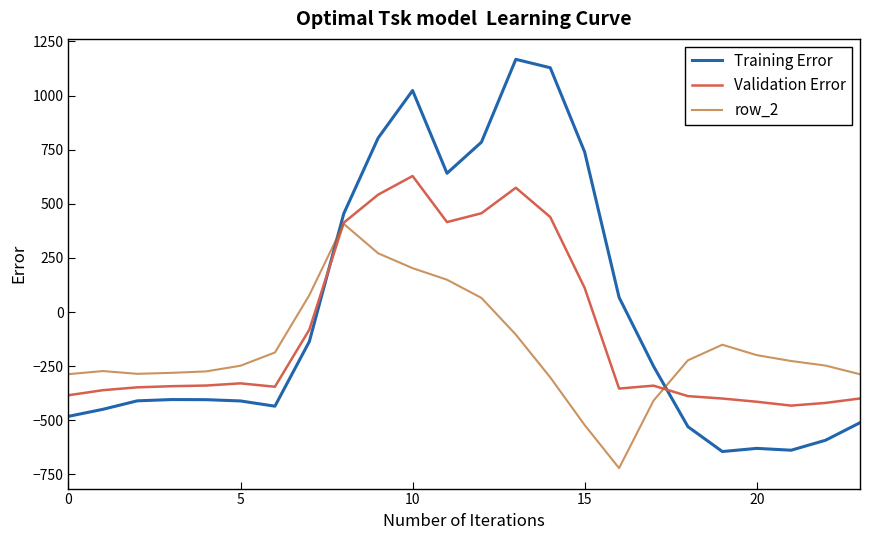

How many distinct data groups are displayed?

3